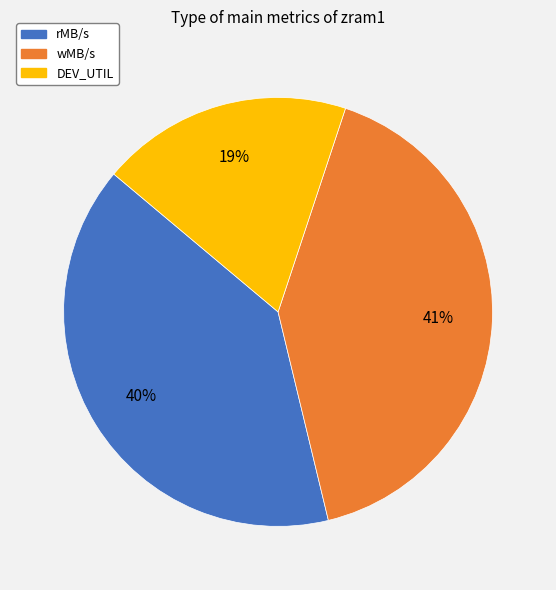

Do wMB/s and rMB/s together represent more than half of the pie?

Yes